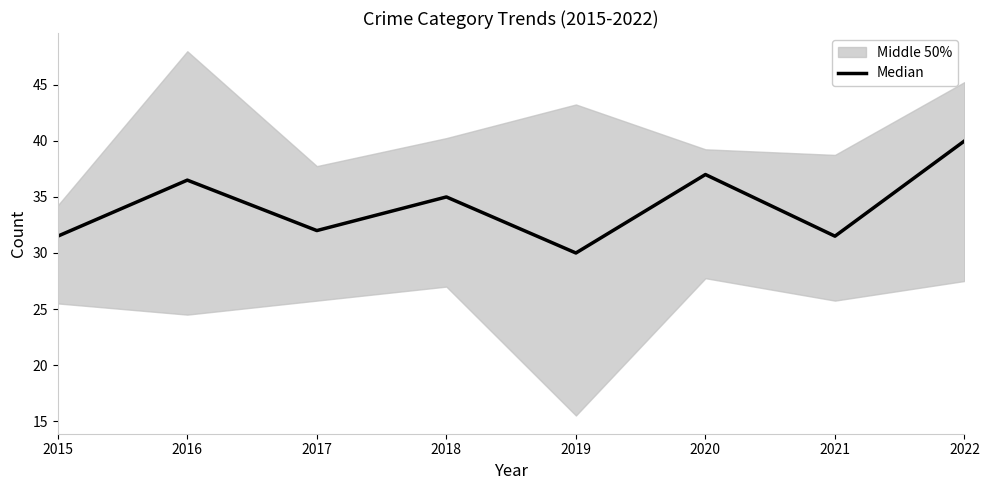

What is the value of the 1st point from the left?

31.5